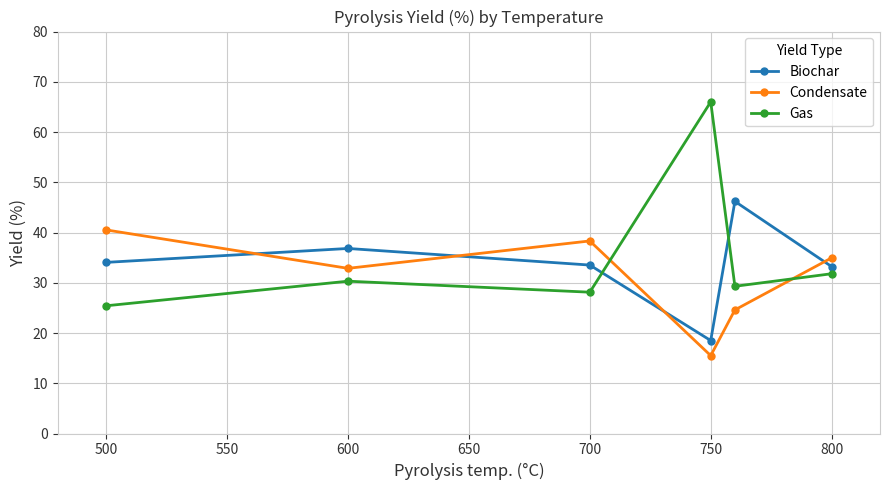

How many interior local peaks does the Condensate series have?

1